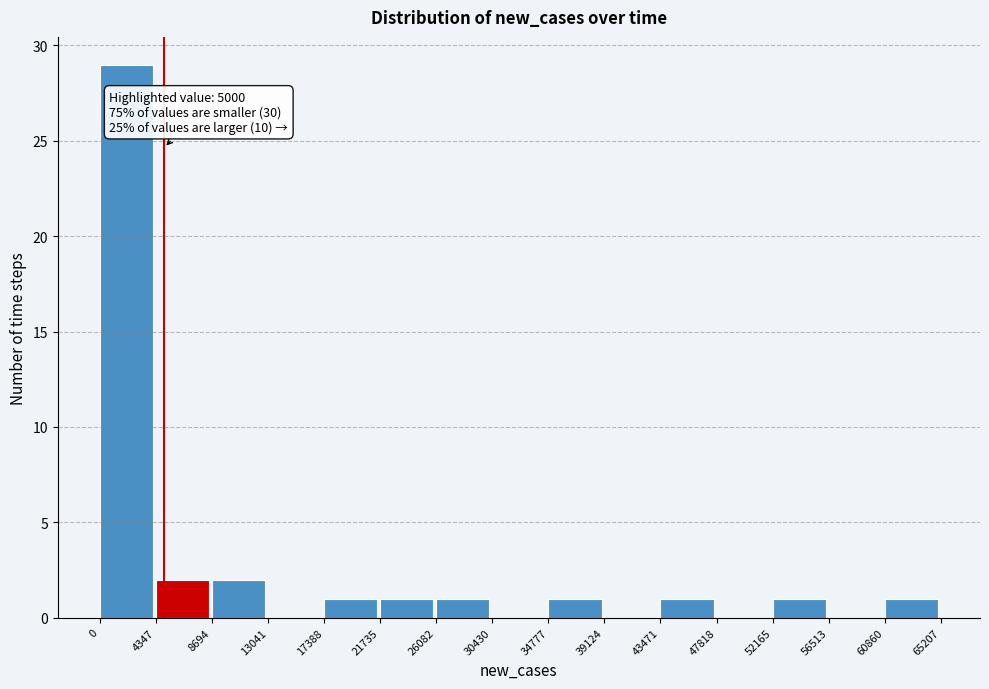

Which range on the x-axis has the tallest bar?

0 to 4347